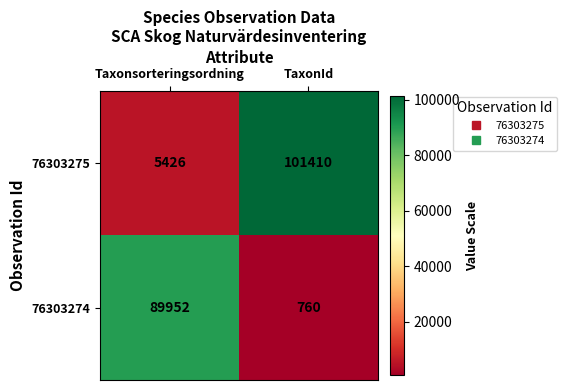

Reading right to left, transcribe all the data shown in this chart.

76303275: 101410	5426
76303274: 760	89952